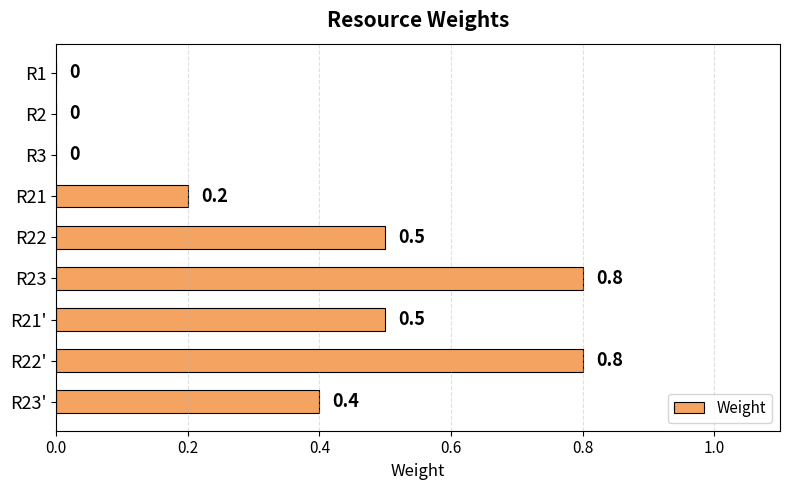

How many positive values are there?

6